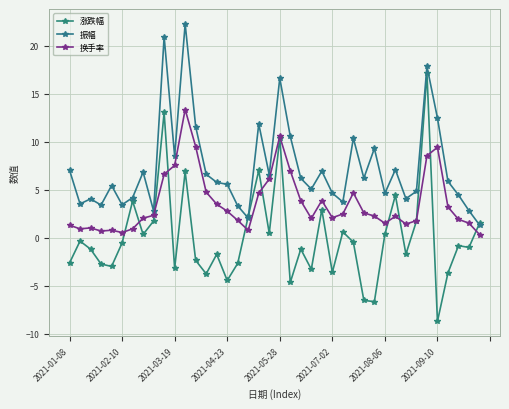

Does the chart have visible grid lines?

Yes